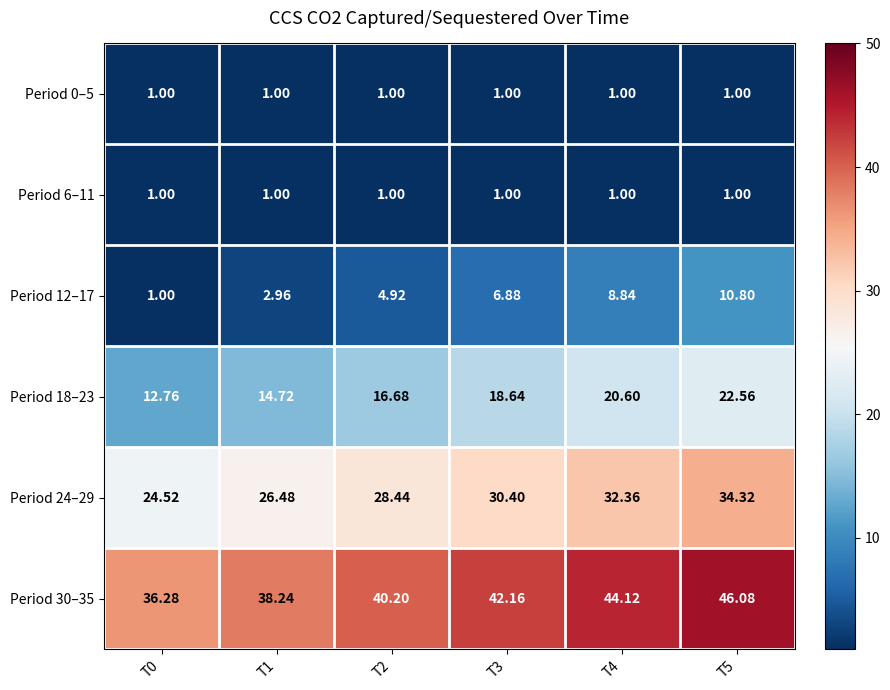

Is the value of Period 12–17 at T3 greater than the value of Period 30–35 at T4?

No